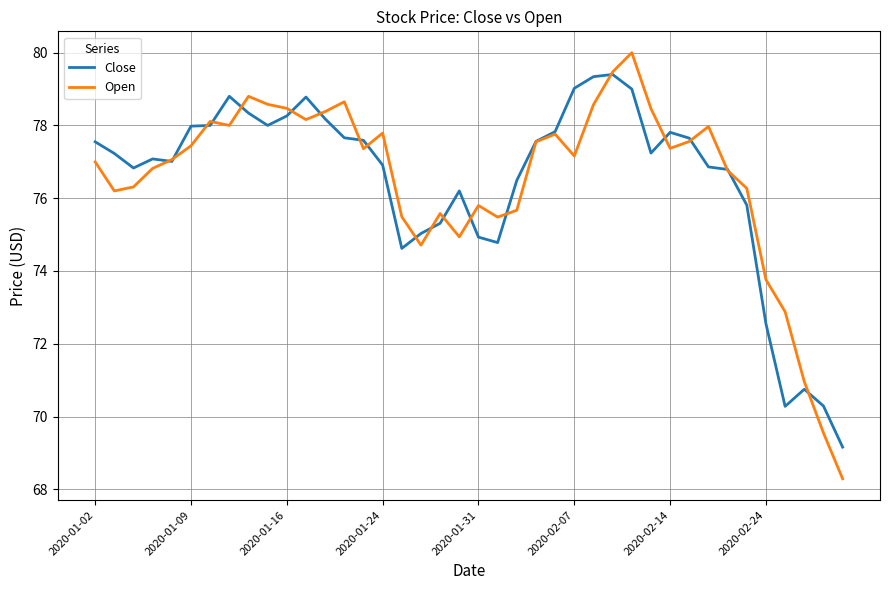

Which series has the widest spread of values?

Open